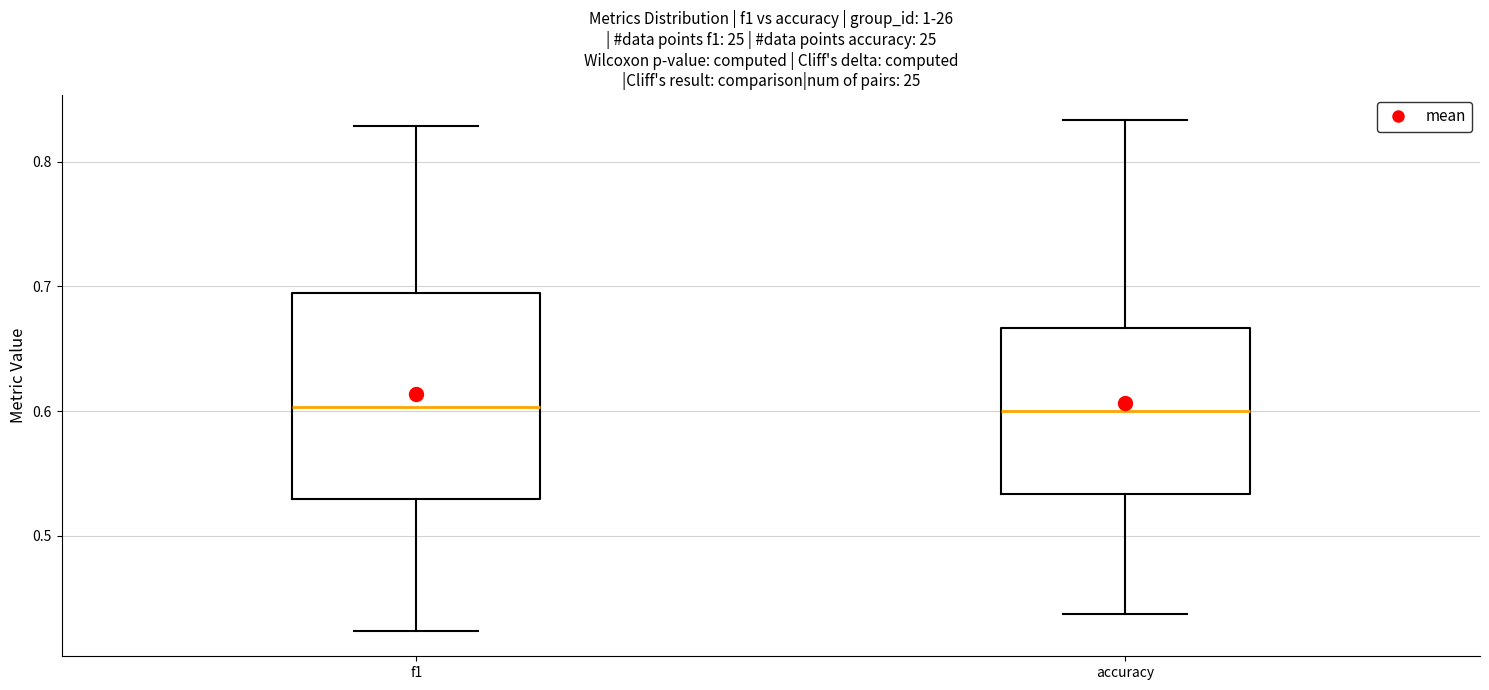

Reading left to right, transcribe this box plot: for each box, give where its median line is, the range the box spans, and where its two whiskers end, as read against the y-axis. The values are not printed on the chart, so give them approximately, as read against the axis.

f1: median 0.60, box 0.53 to 0.69, whiskers 0.42 to 0.83
accuracy: median 0.60, box 0.53 to 0.67, whiskers 0.44 to 0.83